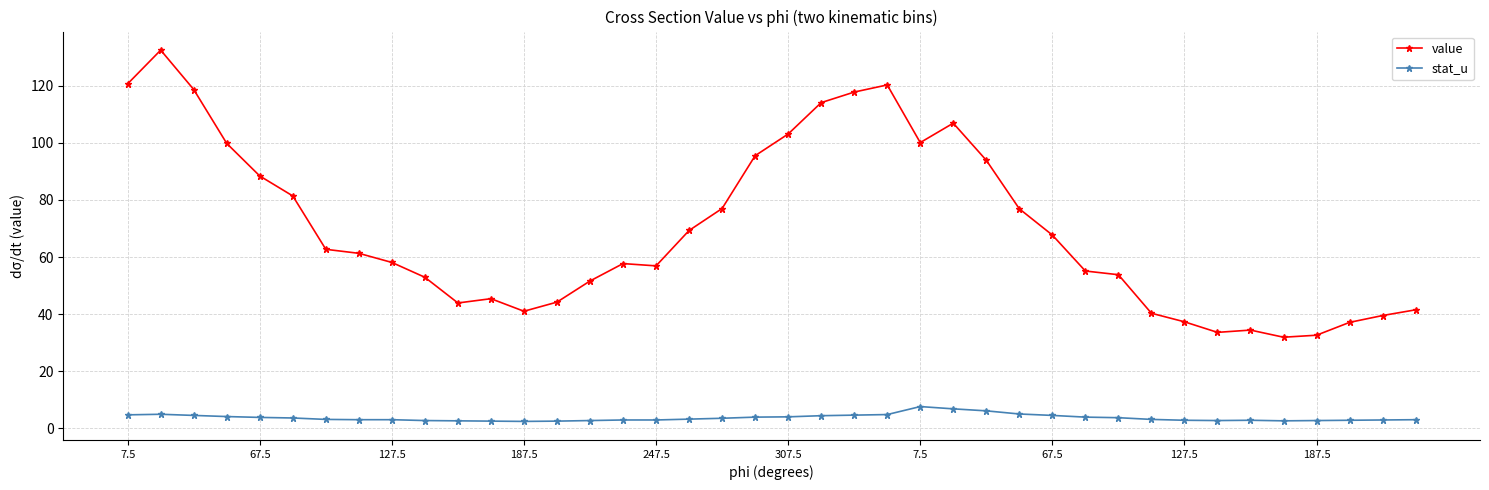

How many lines are shown in the chart?

2